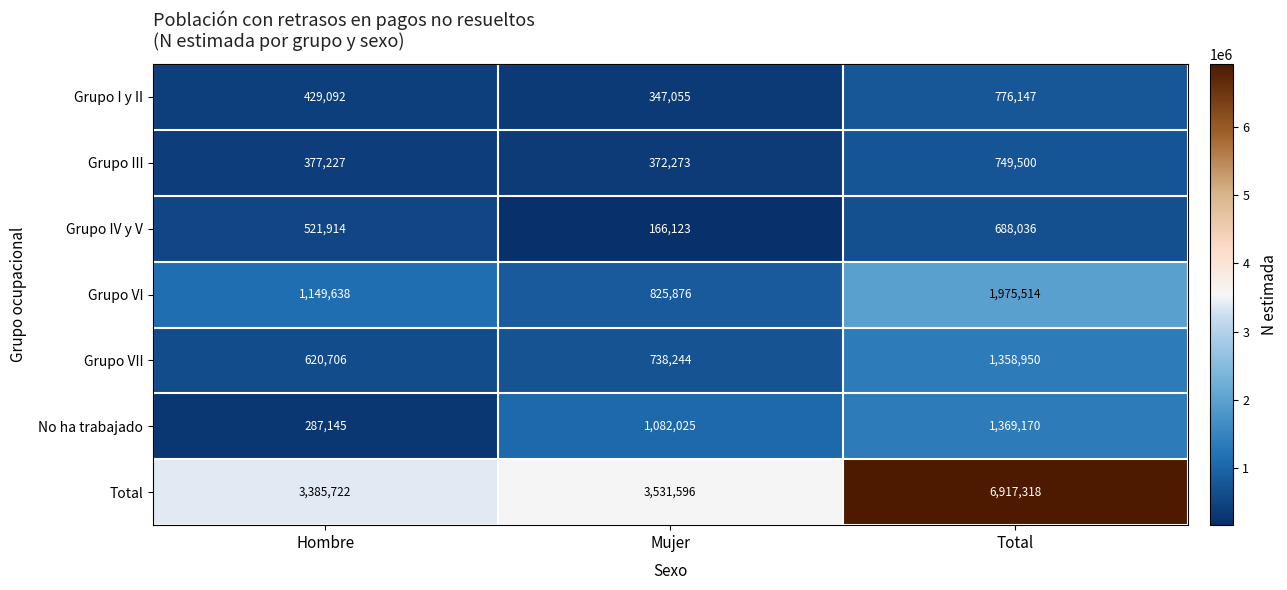

Rank the series at Hombre from highest to lowest value.

Total, Grupo VI, Grupo VII, Grupo IV y V, Grupo I y II, Grupo III, No ha trabajado